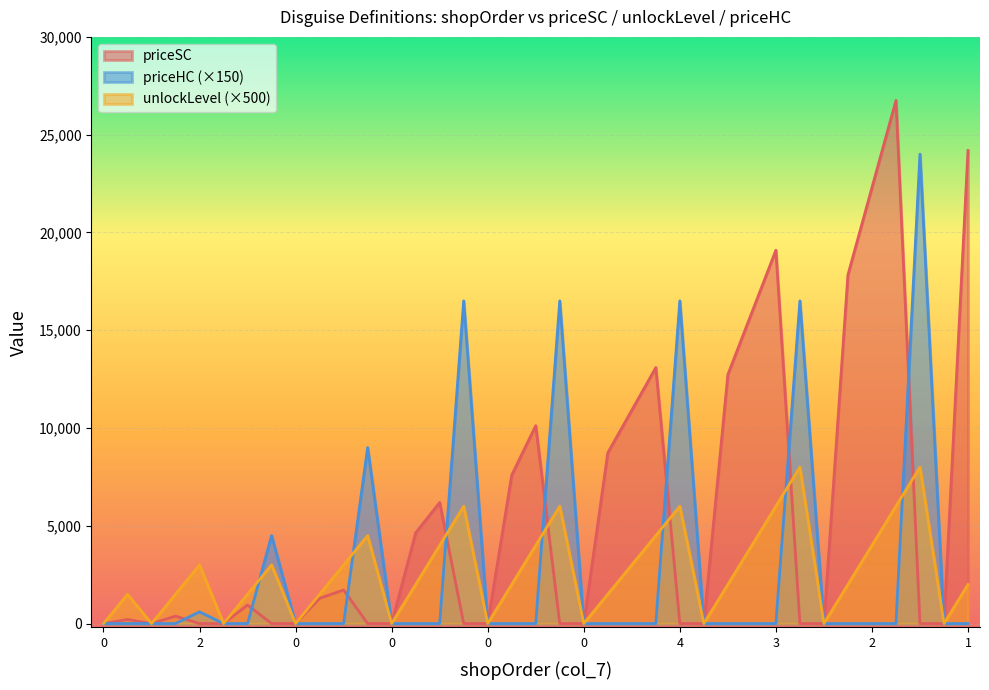

At which category is the sum across all series the highest?

3